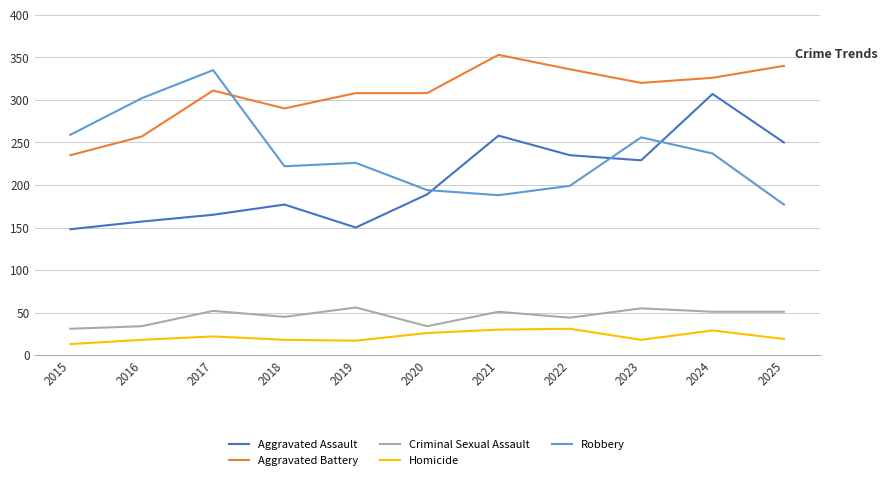

What is the approximate value of Homicide at 2025, to the nearest 5?

20